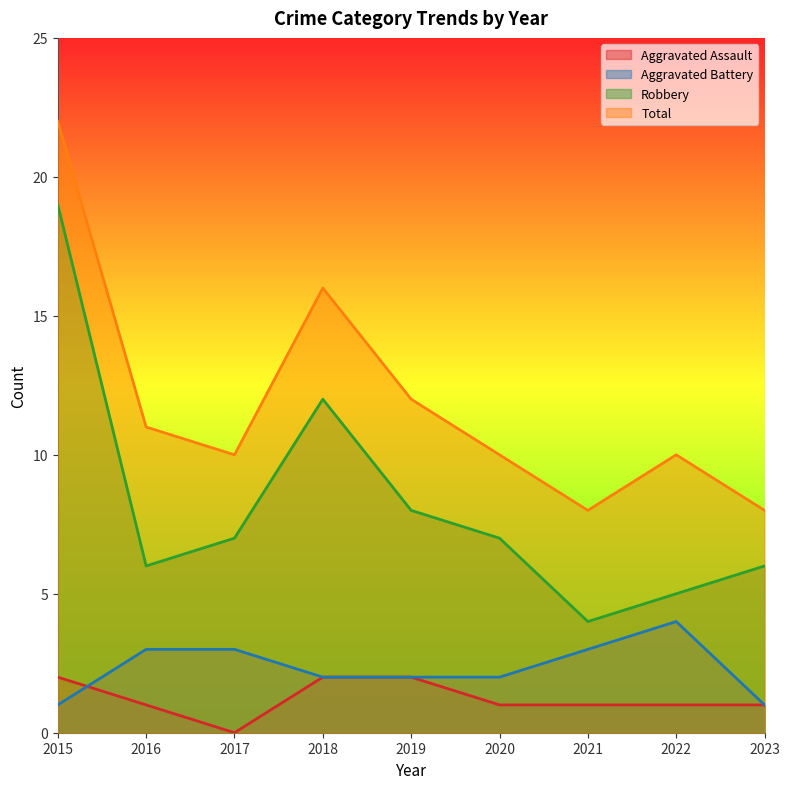

What is the difference between the maximum and minimum values in the Aggravated Assault series?

2